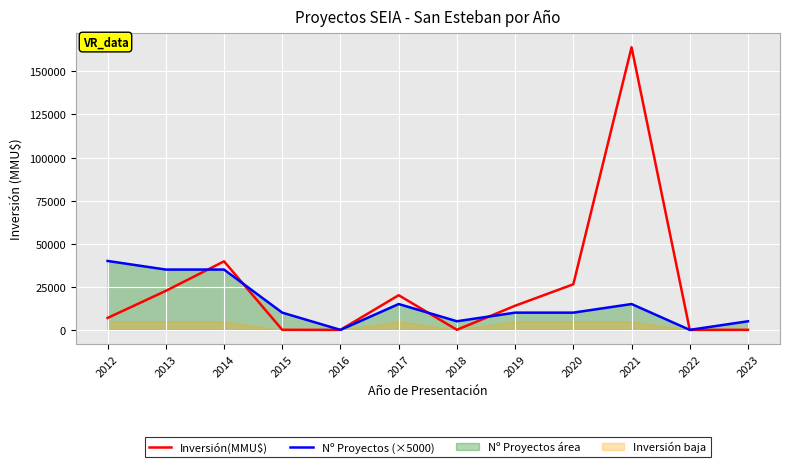

Between 2019 and 2020, which series saw the biggest shift?

Inversión(MMU$)